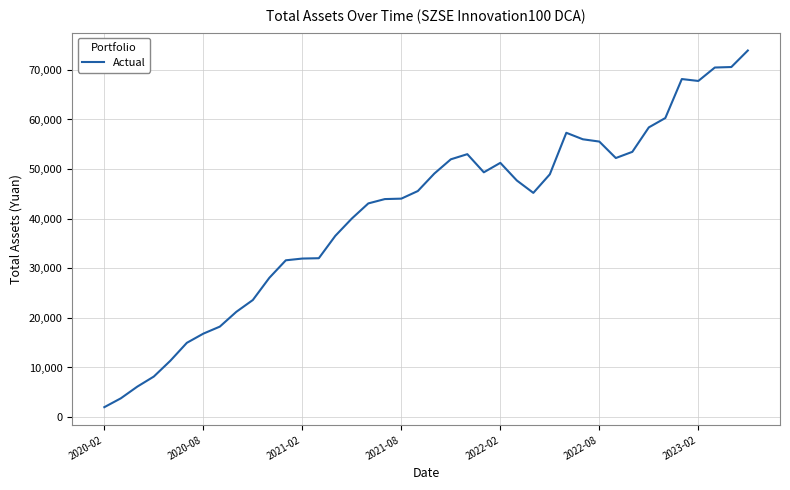

What is the difference between the maximum and minimum values?

71906.7